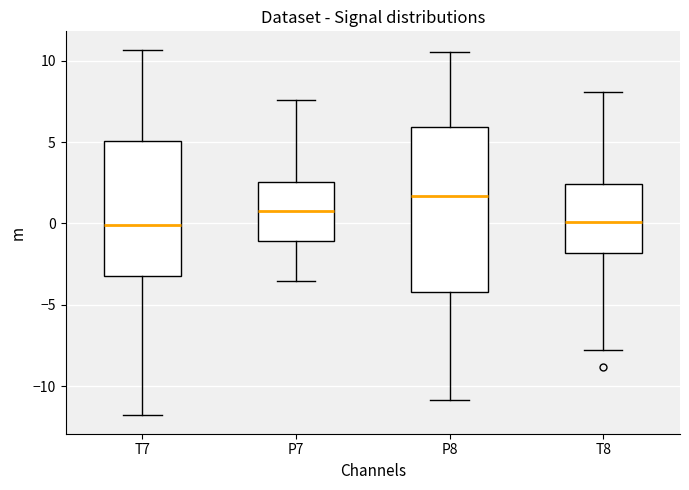

Where does the upper whisker of the box for P8 end on the y-axis? The values are not printed on the chart, so give them approximately, as read against the axis.

10.5